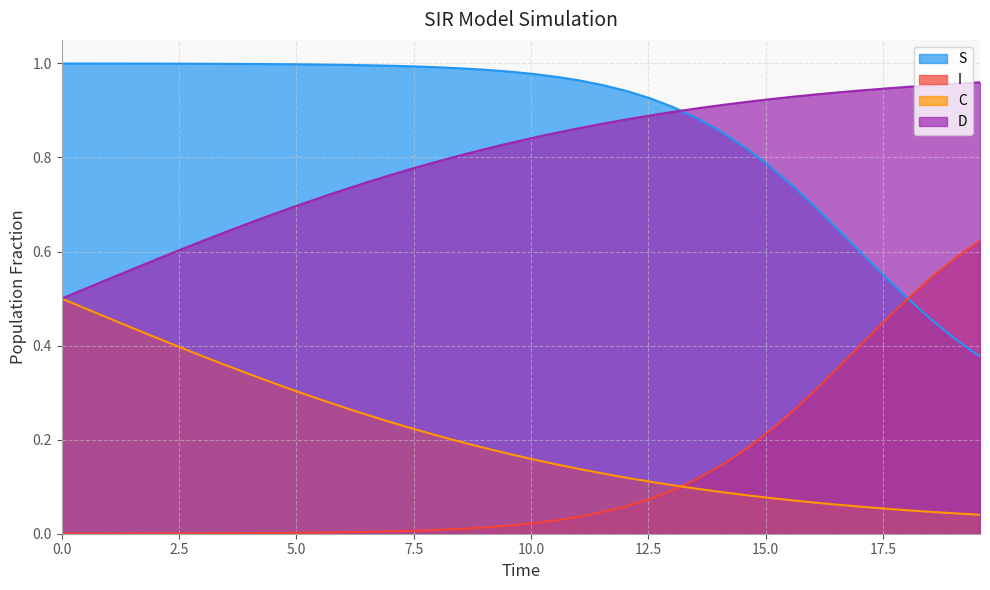

How many intersections are there between S and I?

1